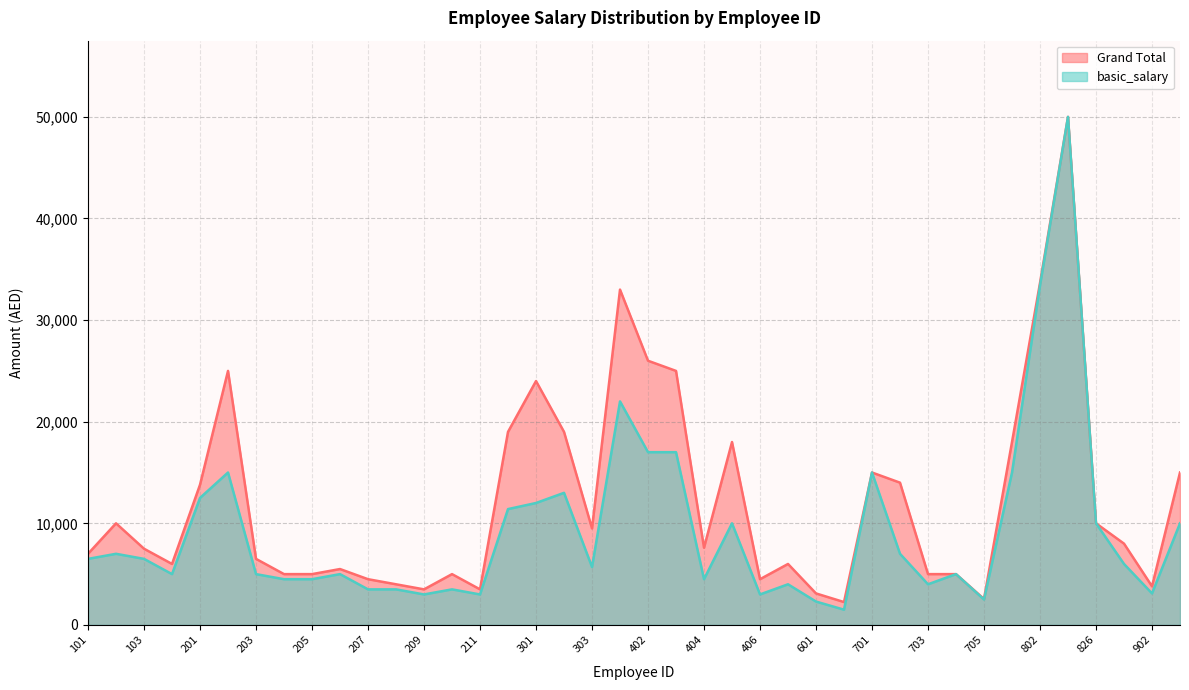

At which label does basic_salary reach its peak?

803